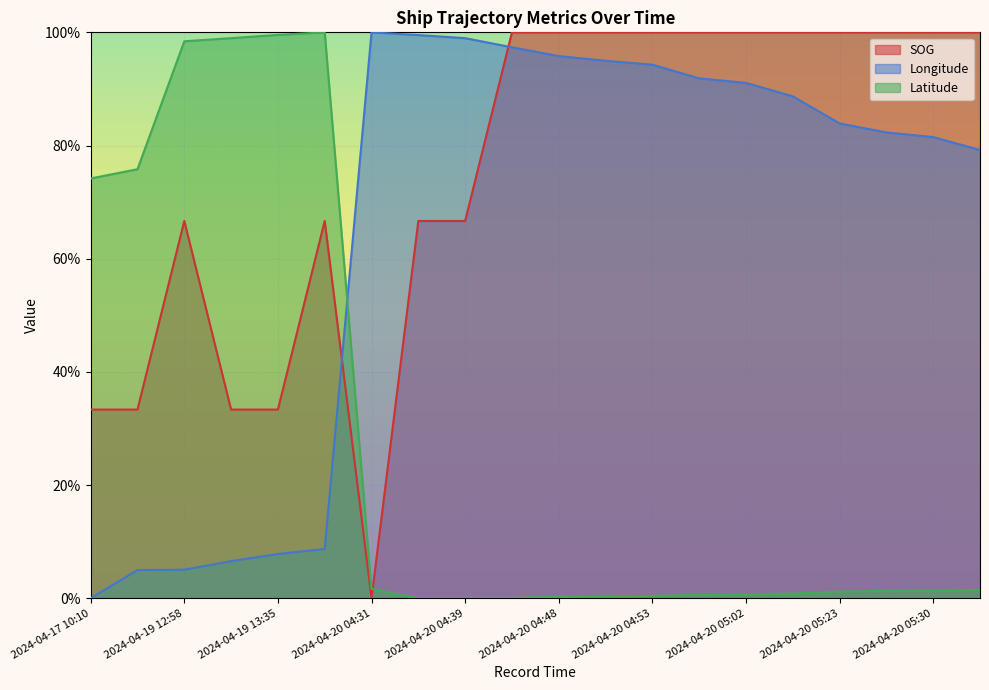

What is the spread (max minus min) of values at 2024-04-20 04:36?

99.5